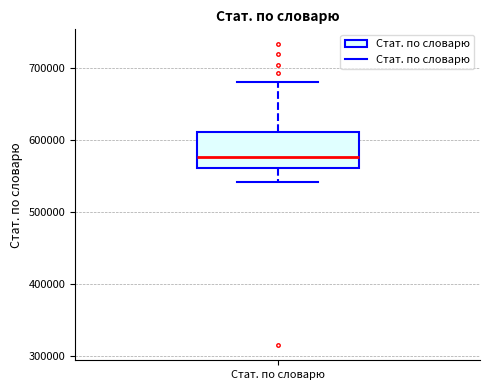

Transcribe this box plot: give where the median line is, the range the box spans, and where the two whiskers end, as read against the y-axis. The values are not printed on the chart, so give them approximately, as read against the axis.

median 580000, box 560000 to 610000, whiskers 540000 to 680000